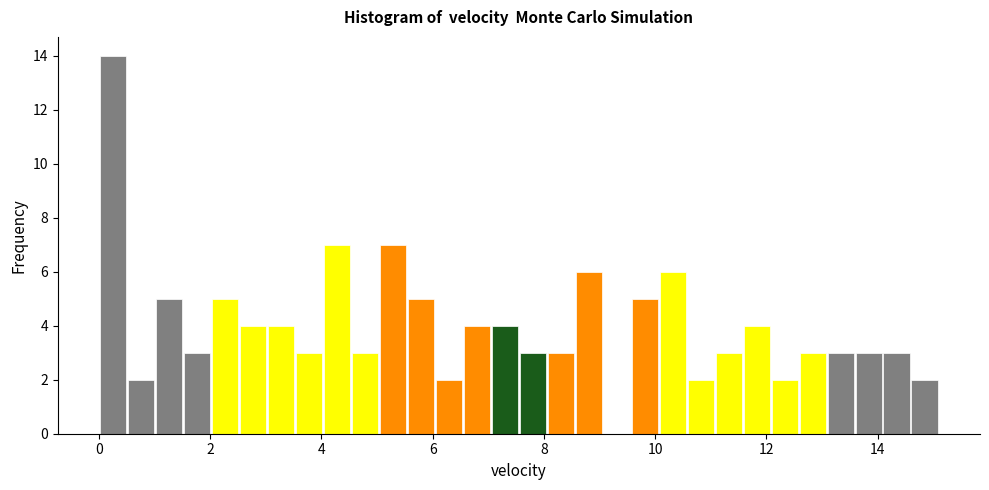

Read against the x-axis, roughly where is the centre of the tallest bar?

0.2